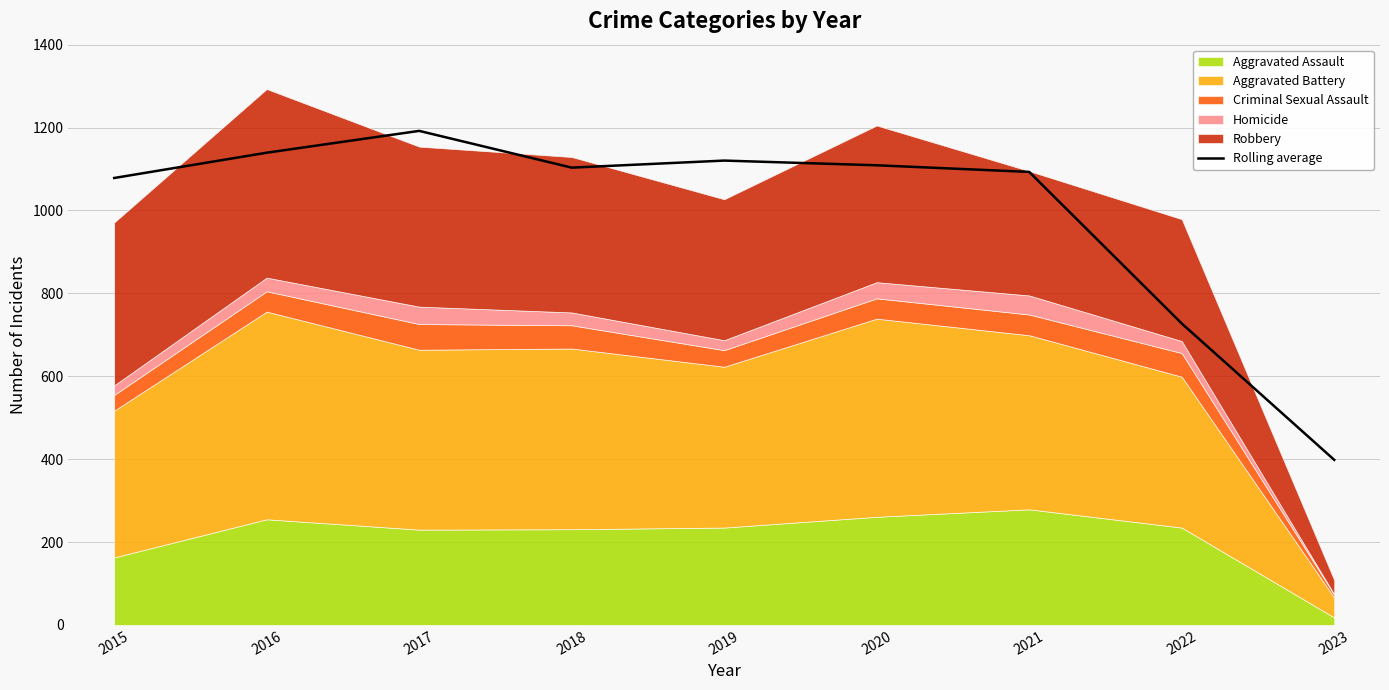

What is the value of the 4th point from the left?

1103.3